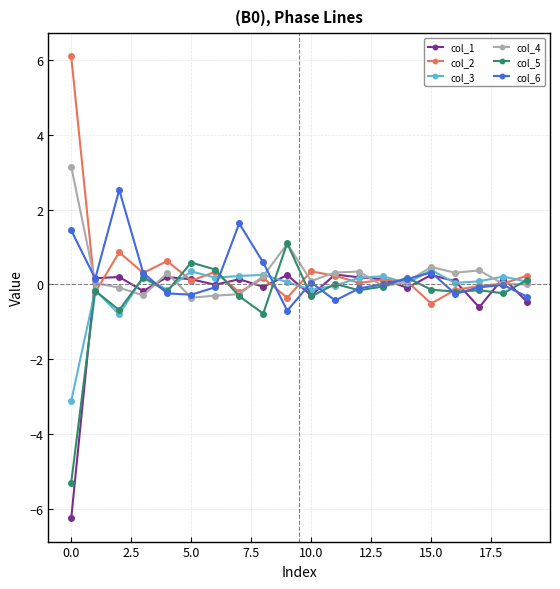

What is the value of the col_4 point at the 4th from the left?

-0.3